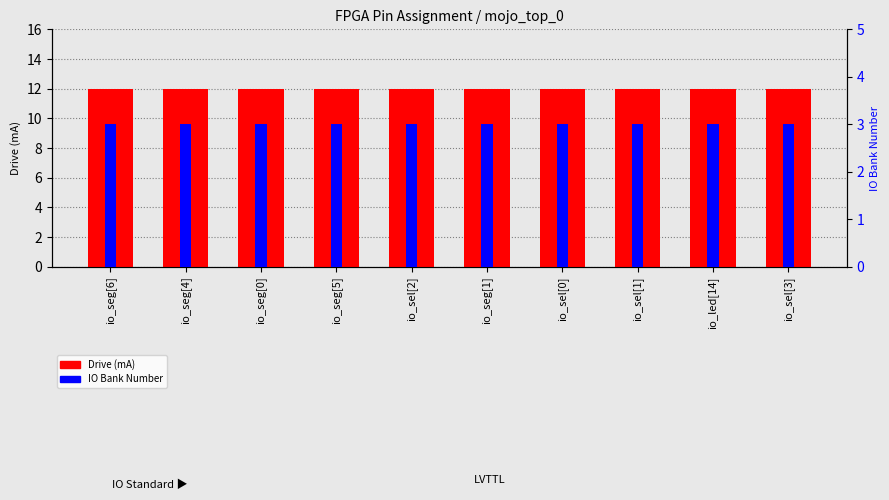

At which label is Drive (mA) closest to 12?

io_seg[6]